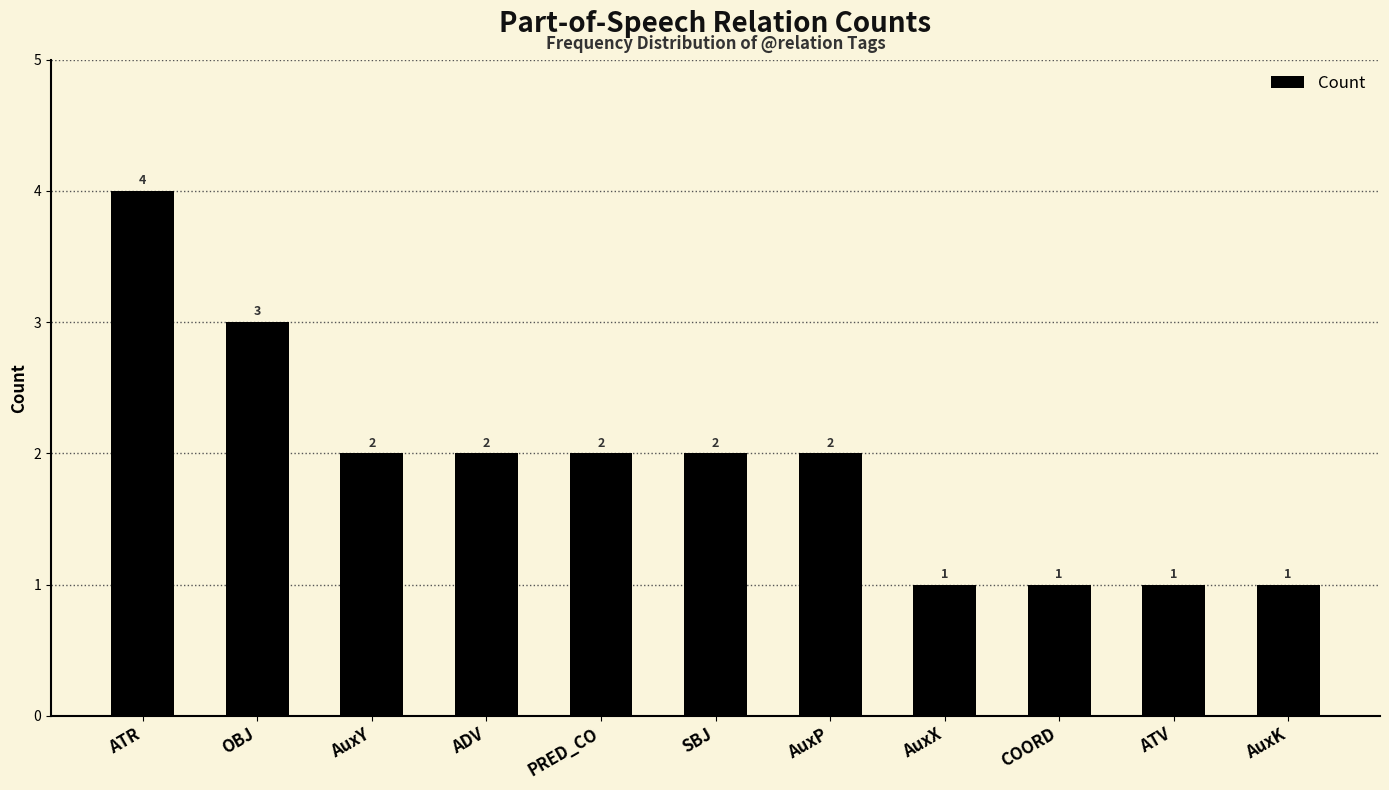

What is the label of the 10th bar from the left?

ATV